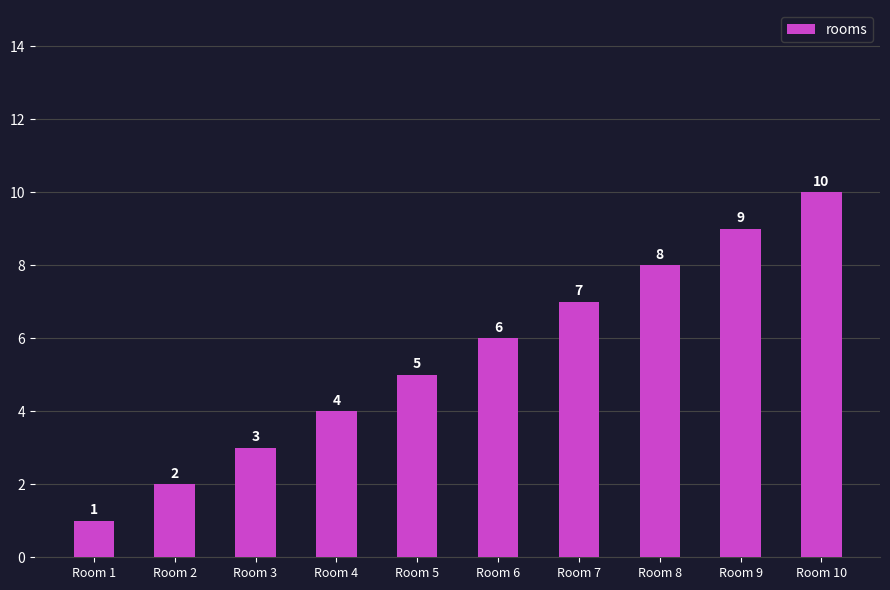

What is the sum of the values at Room 8 and Room 1?

9